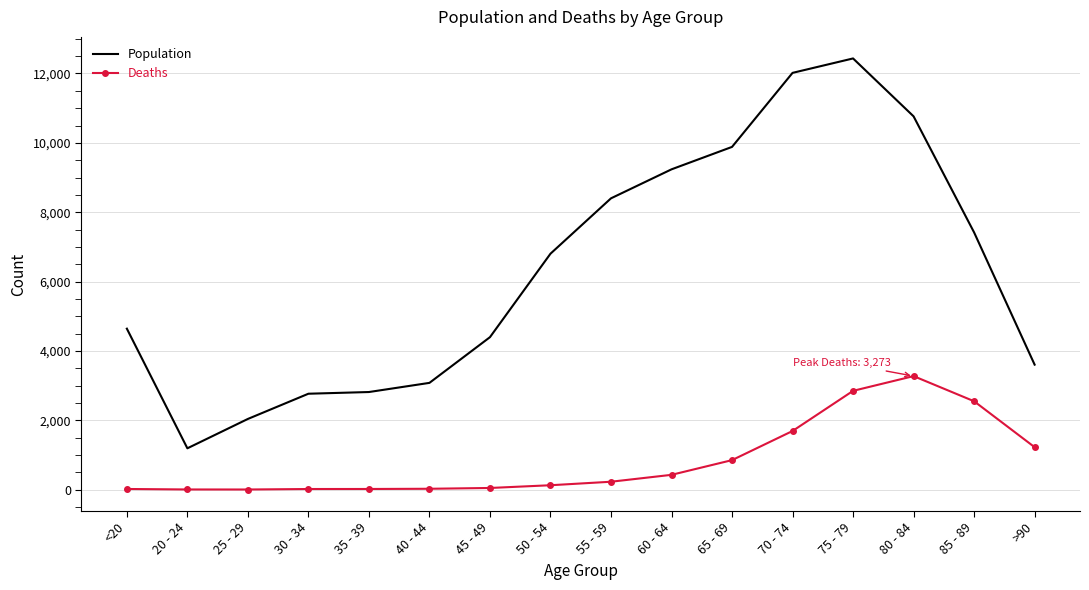

Count the number of categories in the chart.

16